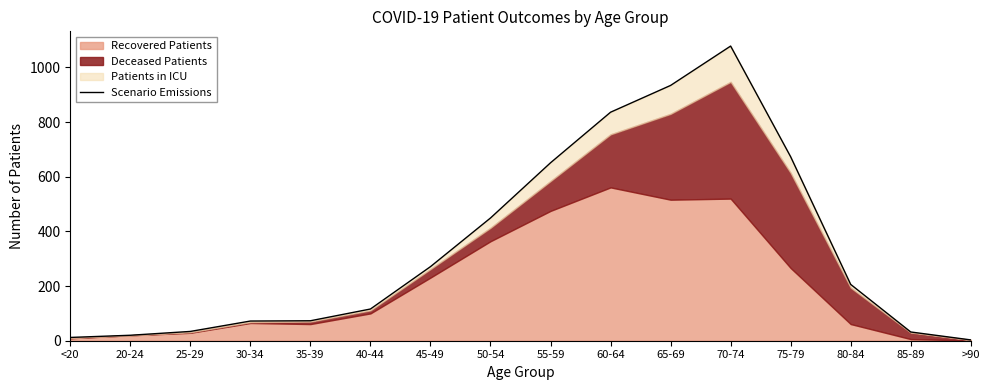

True or false: the data shows 1508 at 70-74.

False